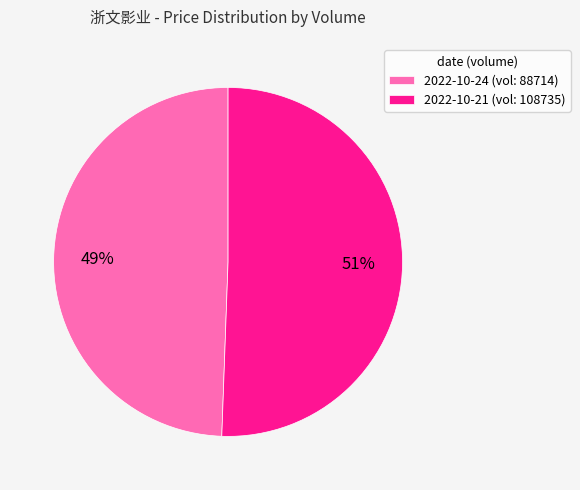

How many slices are in this pie chart?

2